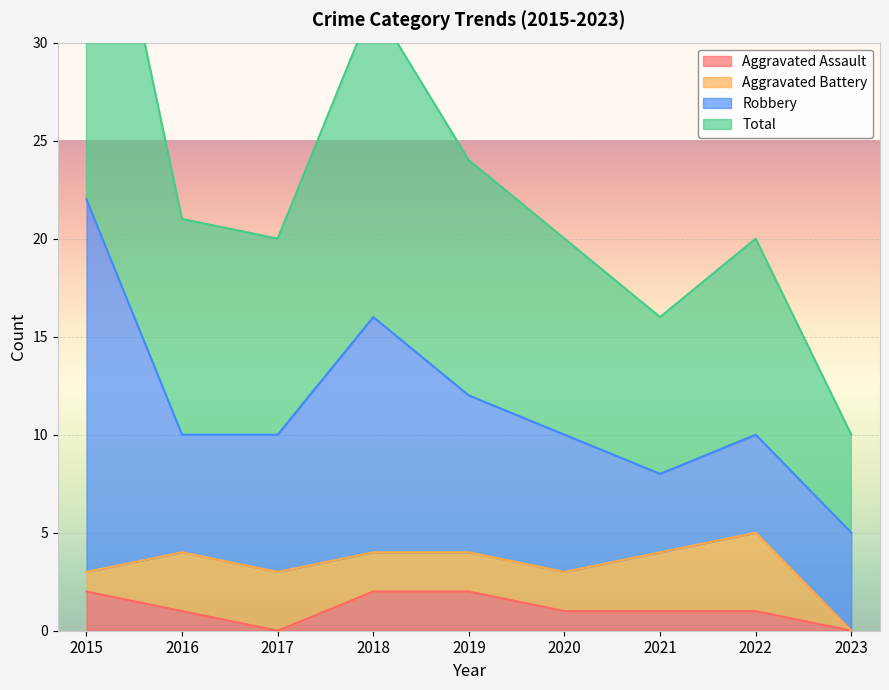

The Aggravated Assault series shows 1 at 2019. True or false?

False